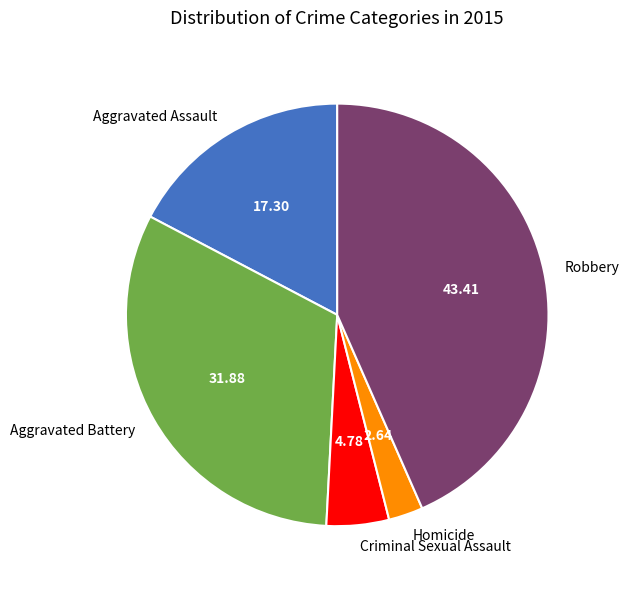

Which has a higher value, Aggravated Battery or Criminal Sexual Assault?

Aggravated Battery